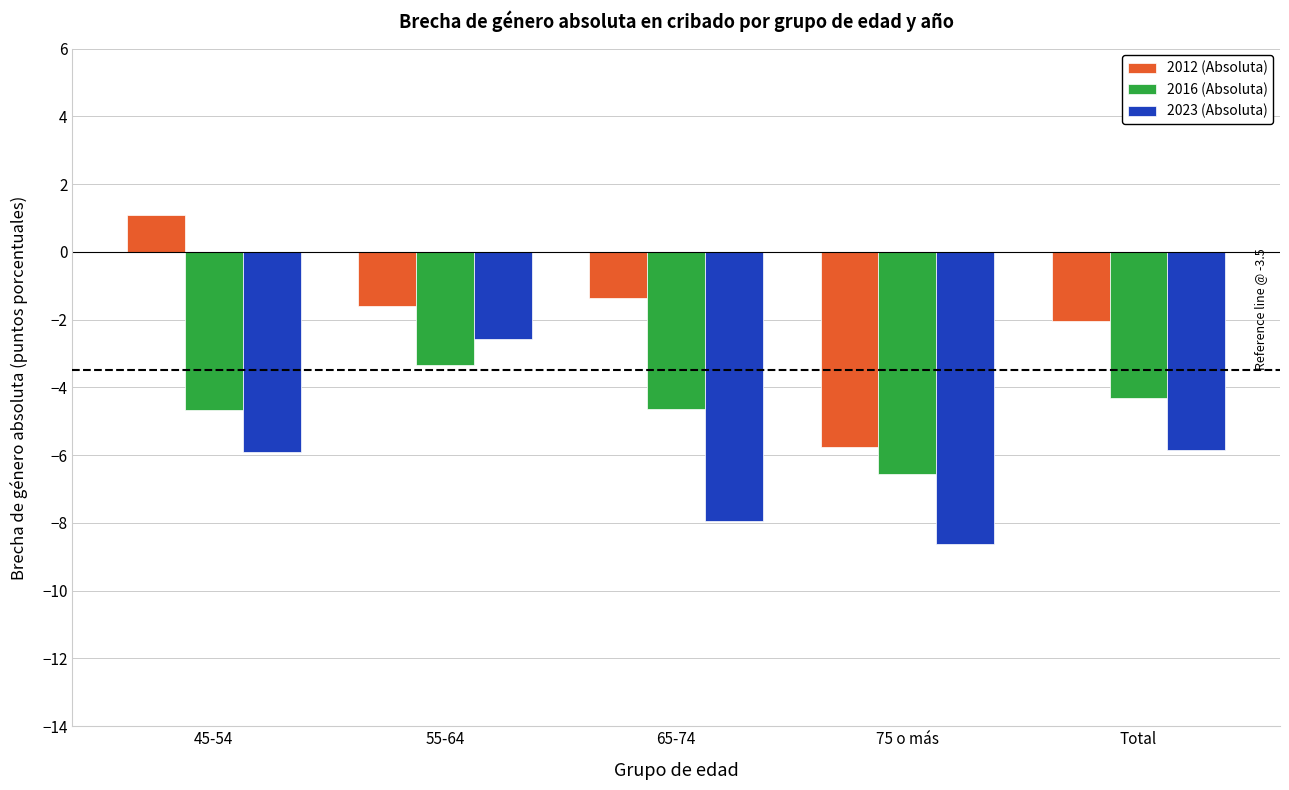

What is the difference between the highest and lowest values at 65-74?

6.6